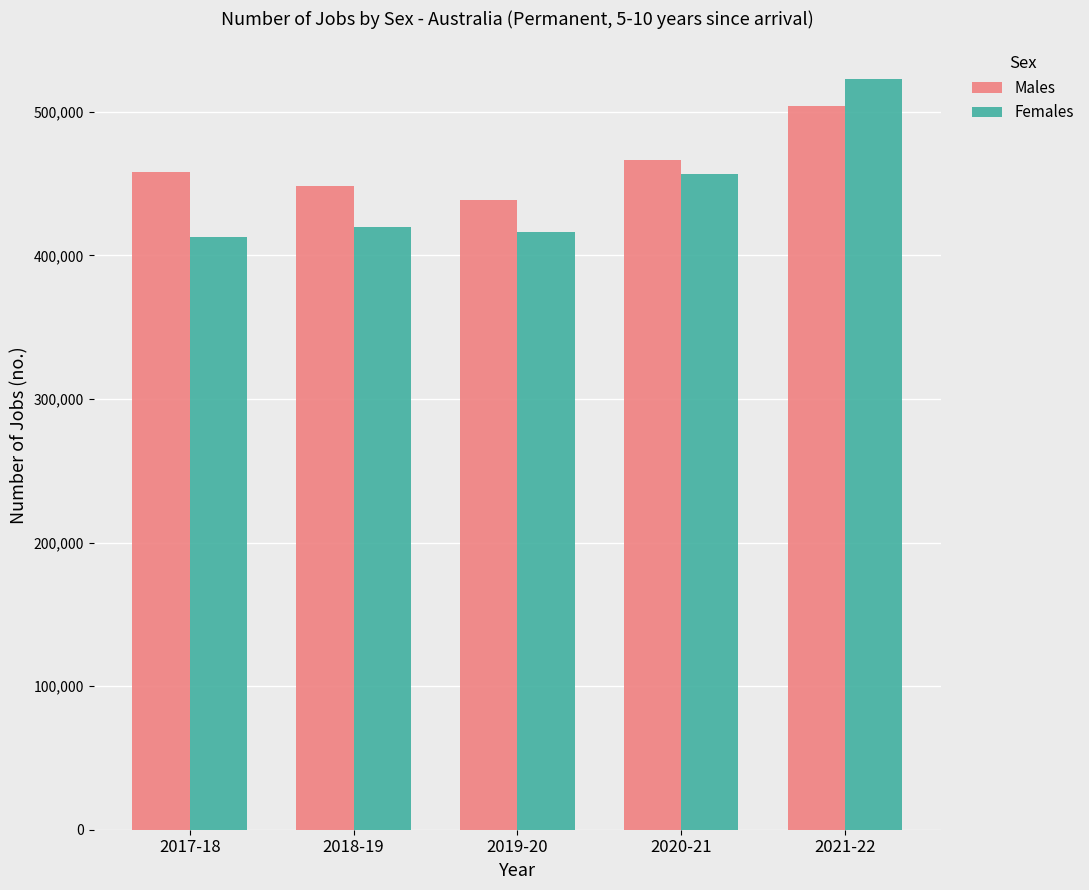

Which series has the widest spread of values?

Females